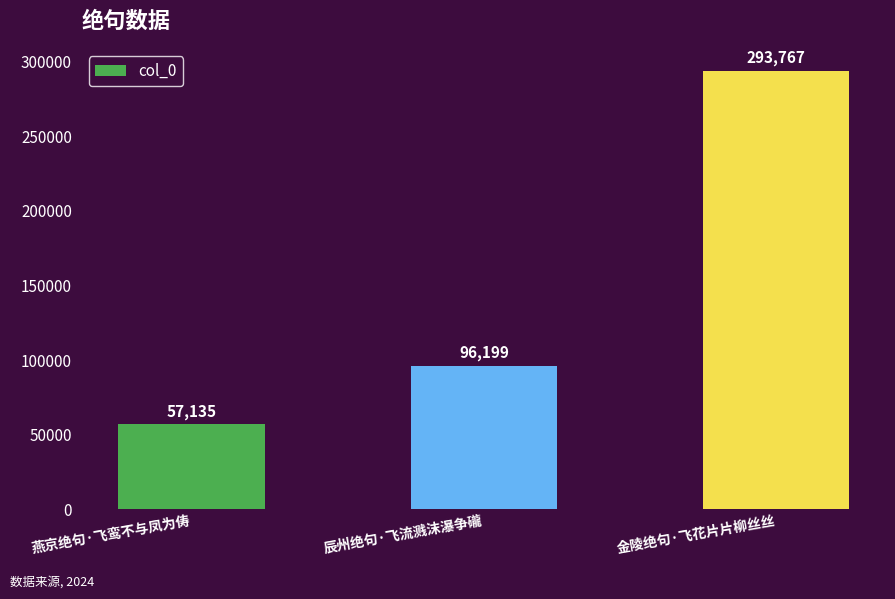

What is the value of the 2nd bar from the left?

96199